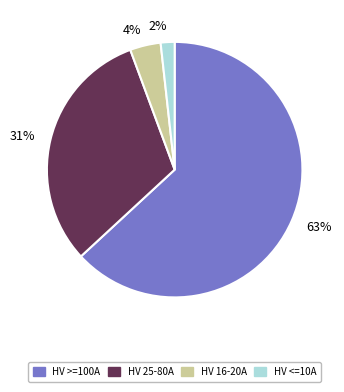

Rank the categories by value from lowest to highest.

2%, 4%, 31%, 63%